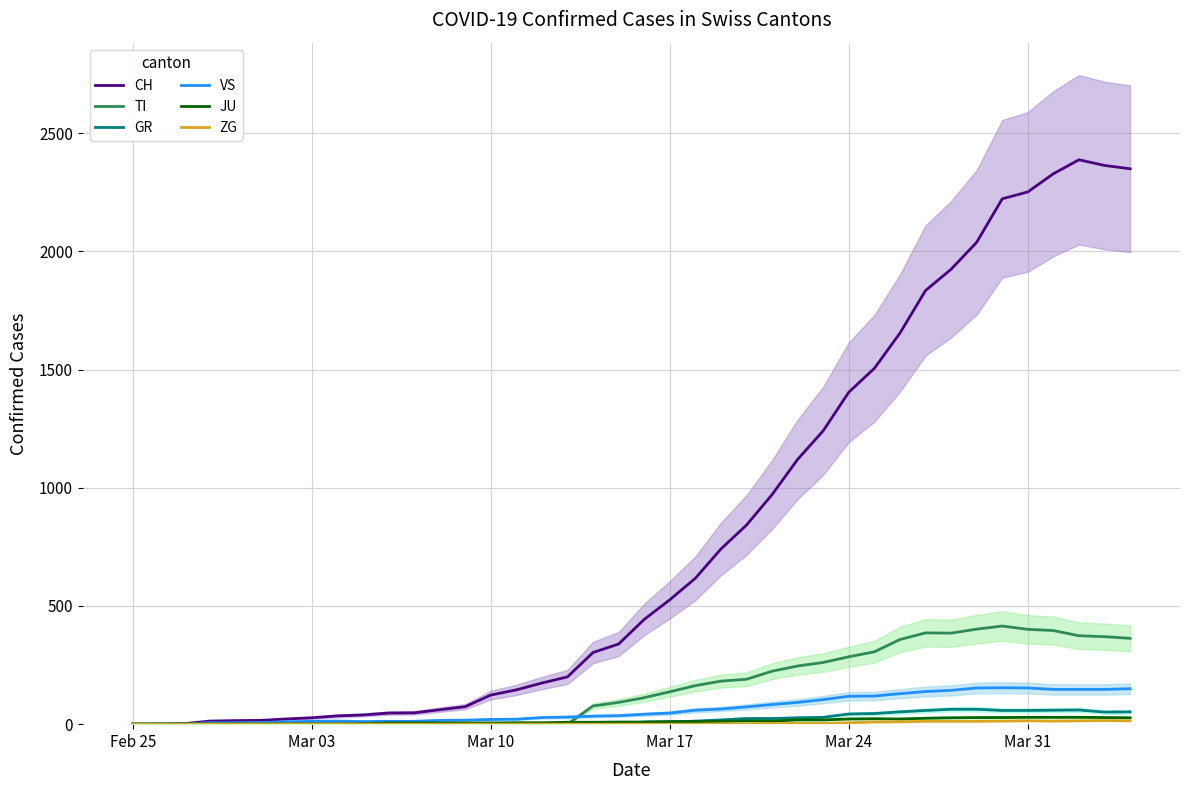

Which series has the widest spread of values?

CH